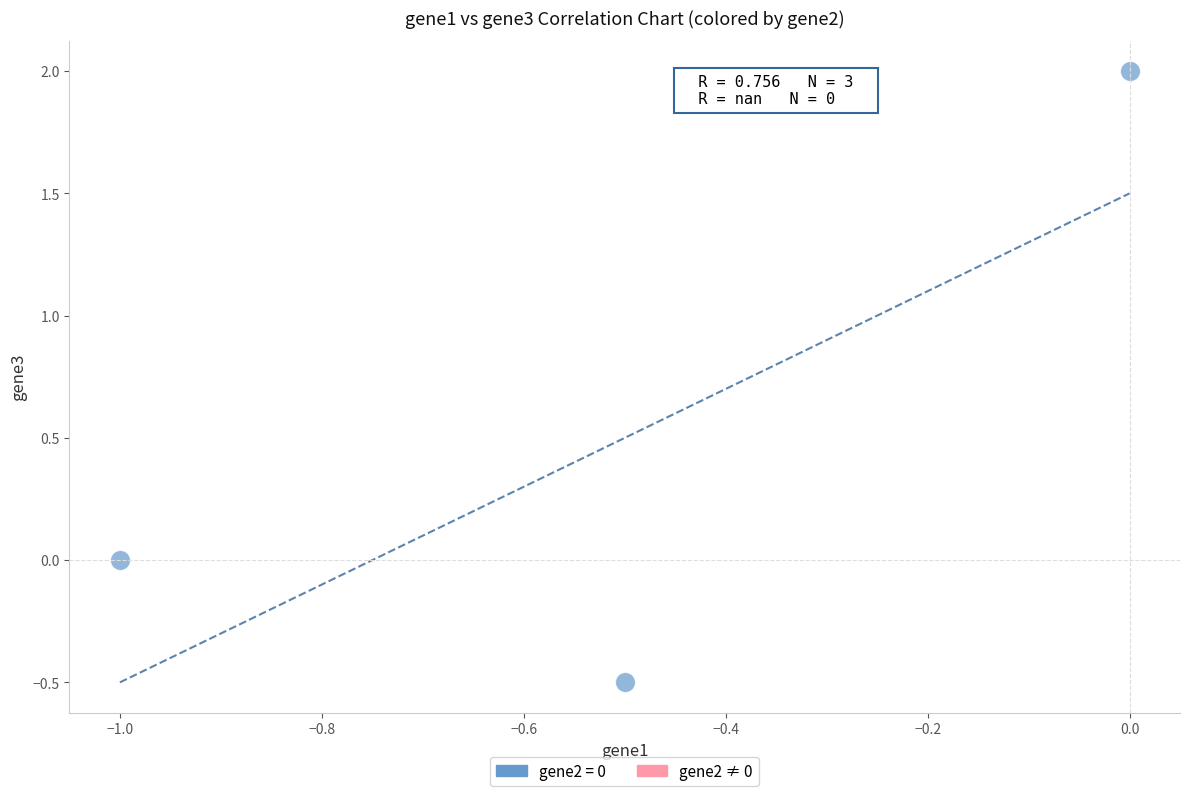

What is the range of X values (max minus min)?

1.0